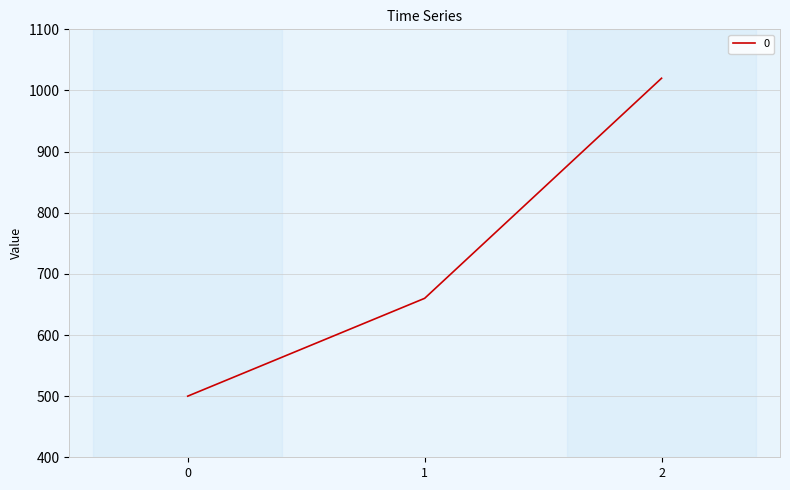

The value at 1 is 200. True or false?

False